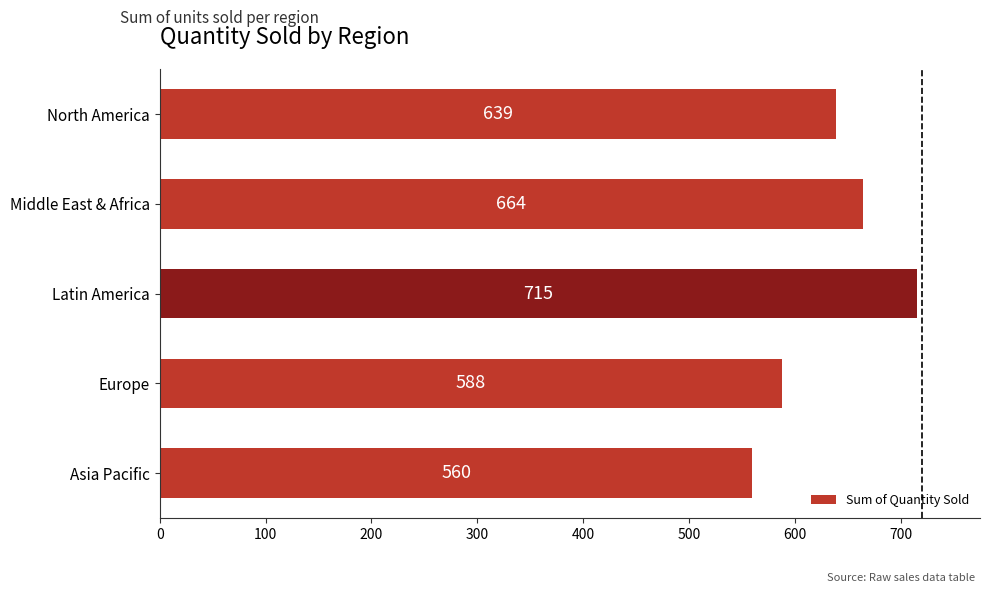

How many categories are shown in the chart?

5